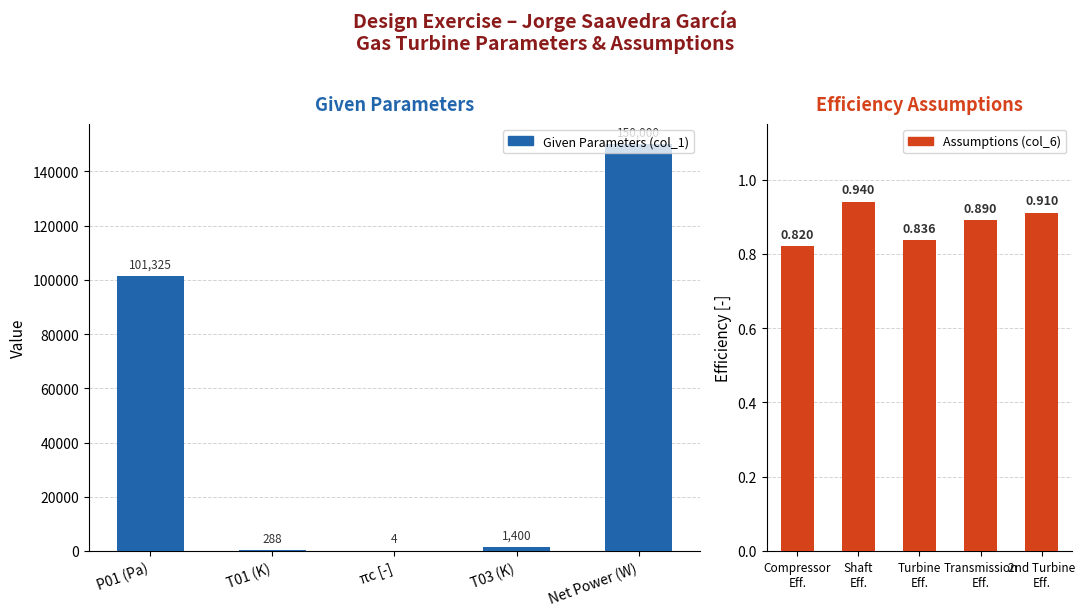

How many groups of bars are there?

5